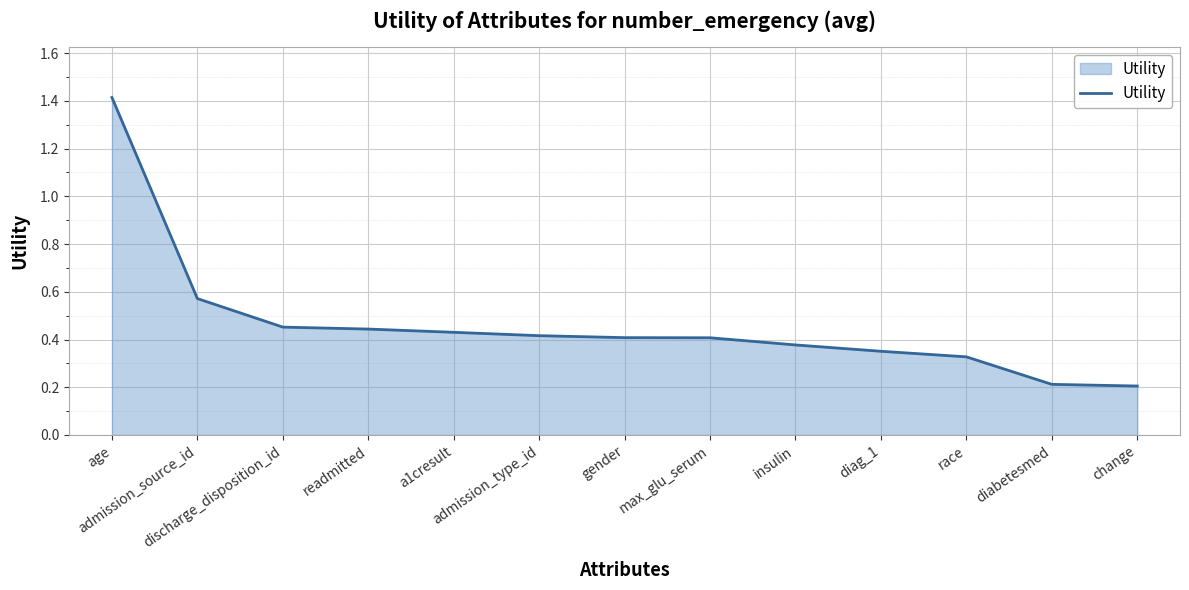

What is the greatest value displayed?

1.4